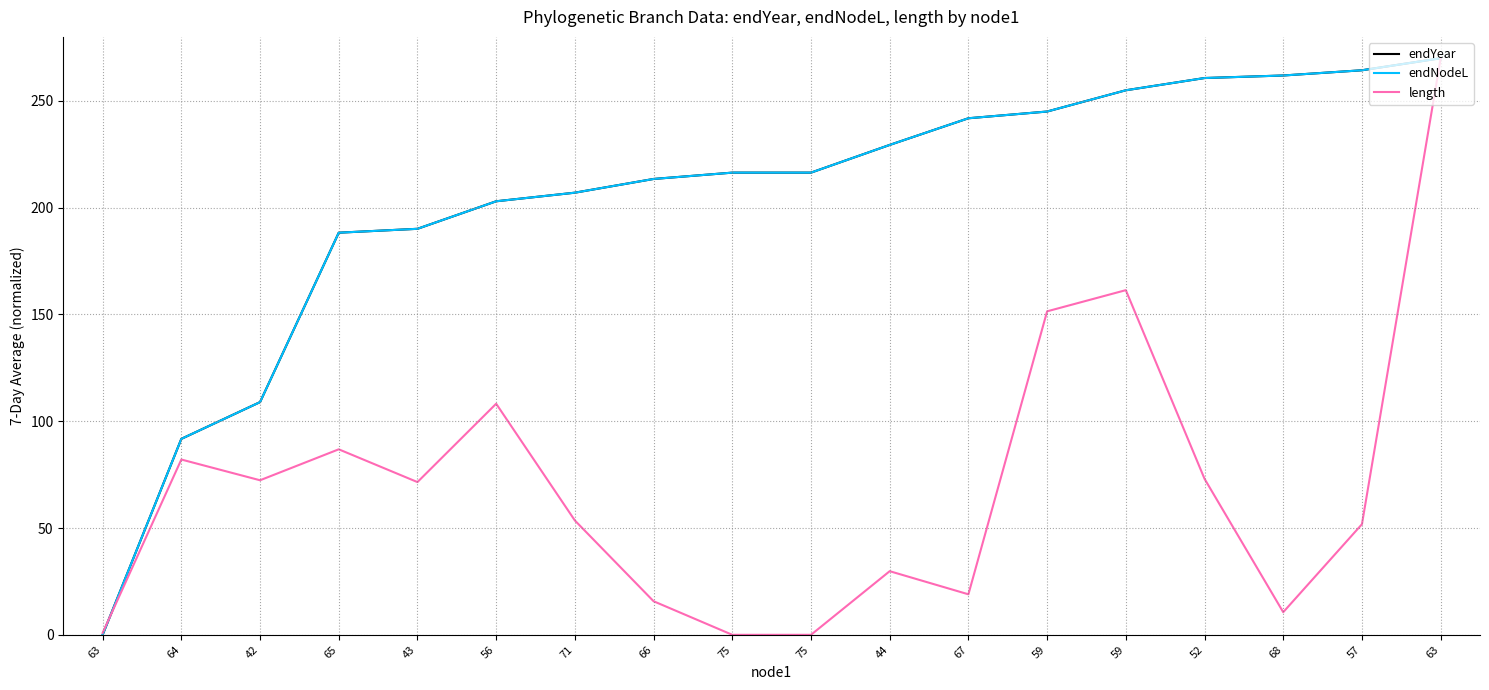

How many times do length and endNodeL cross each other?

1